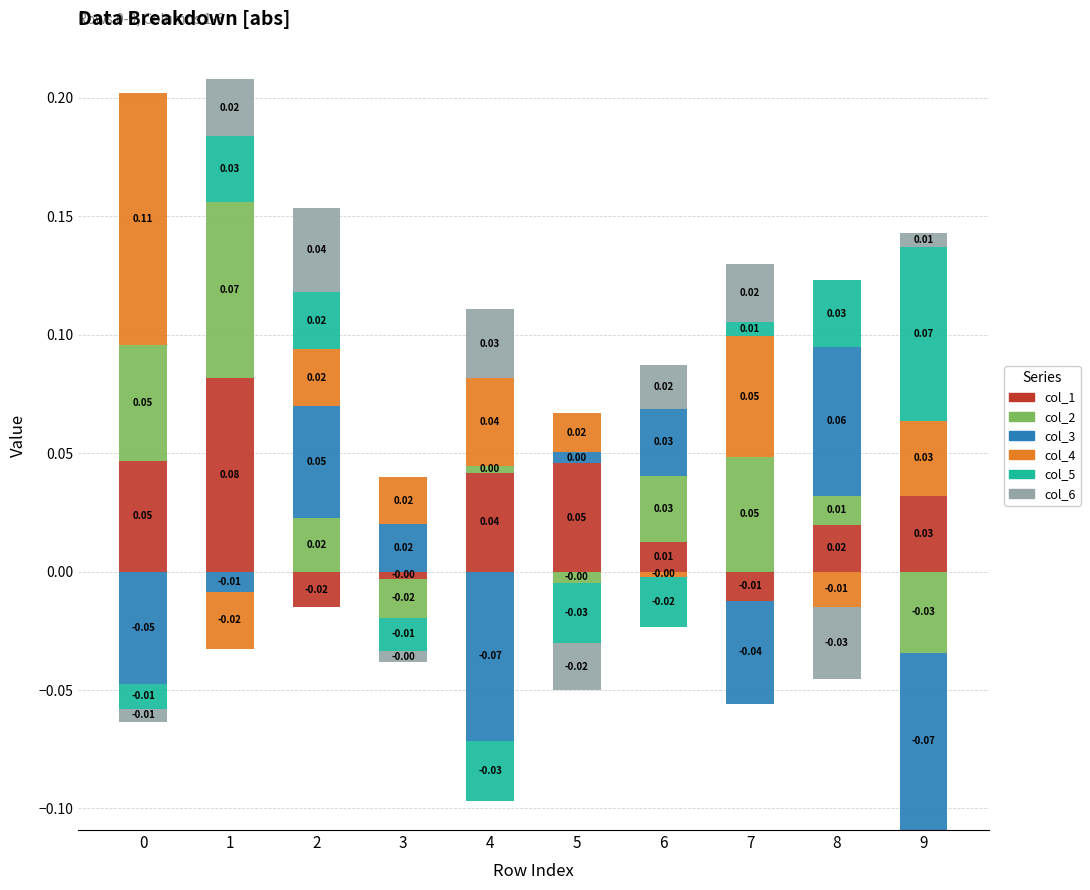

Reading left to right, what are all the values shown in this chart?

col_1: 0.0	0.1	0.0	0.0	0.0	0.0	0.0	0.0	0.0	0.0
col_2: 0.0	0.1	0.0	0.0	0.0	0.0	0.0	0.0	0.0	0.0
col_3: 0.0	0.0	0.0	0.0	0.0	0.0	0.0	0.0	0.1	0.0
col_4: 0.1	0.0	0.0	0.0	0.0	0.0	0.0	0.1	0.0	0.0
col_5: 0.0	0.0	0.0	0.0	0.0	0.0	0.0	0.0	0.0	0.1
col_6: 0.0	0.0	0.0	0.0	0.0	0.0	0.0	0.0	0.0	0.0